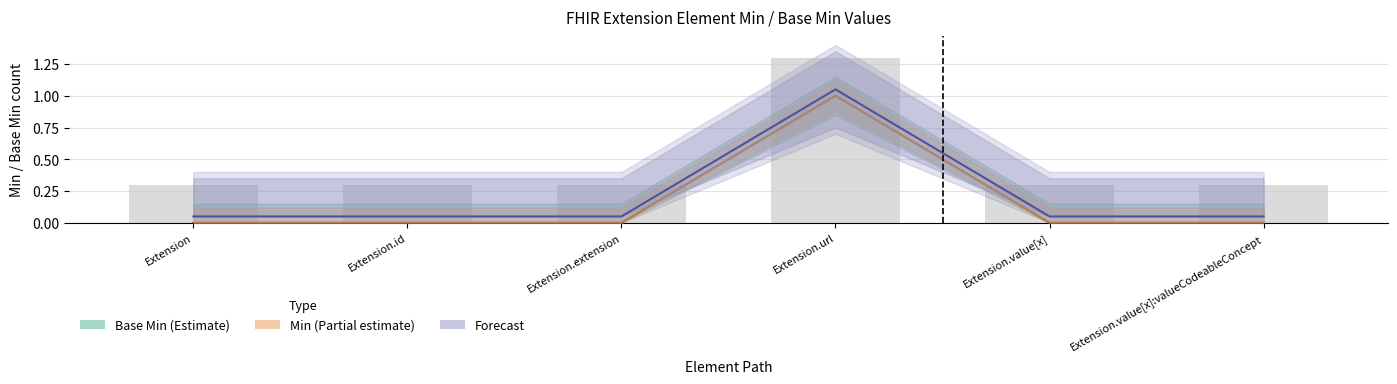

The Forecast series shows 1.1 at Extension.url. True or false?

True